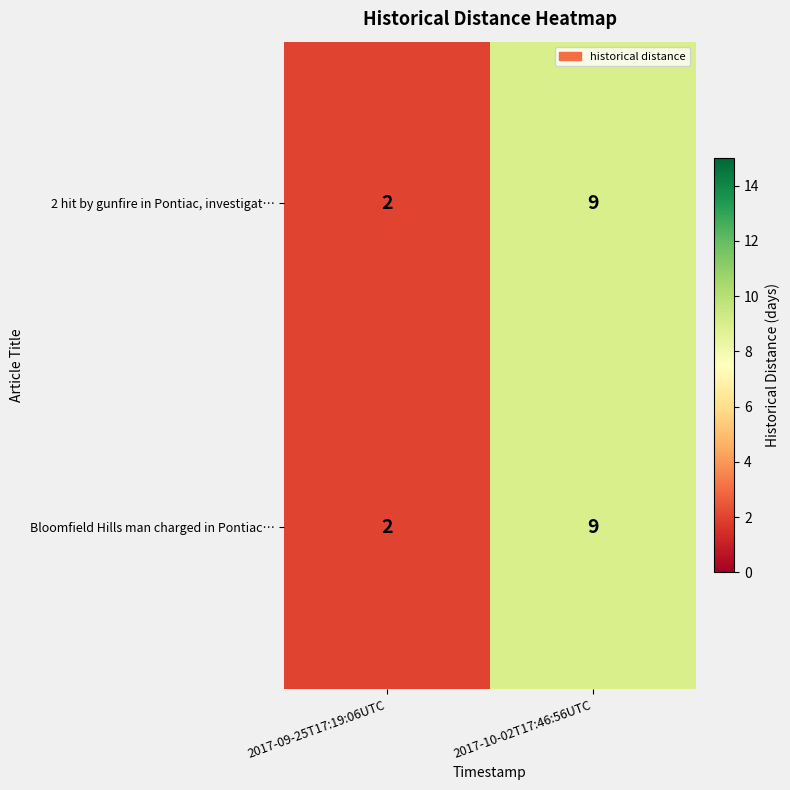

What is the greatest value displayed?

9